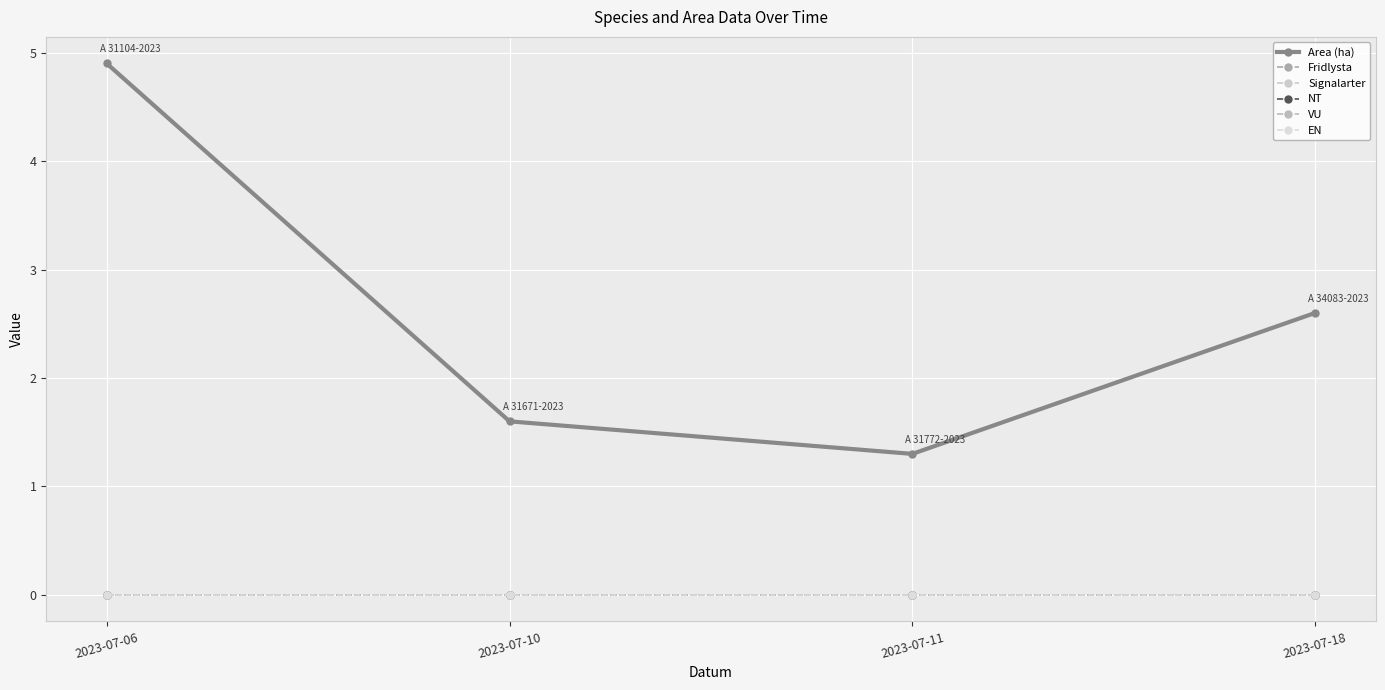

Rank the series at 2023-07-18 from highest to lowest value.

Area (ha), Fridlysta, Signalarter, NT, VU, EN